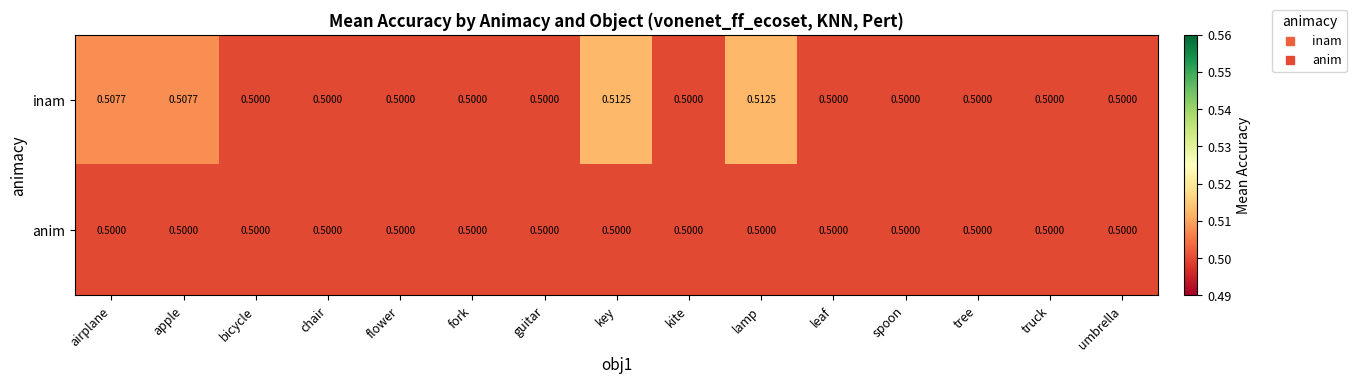

Which series has the largest total across all categories?

inam